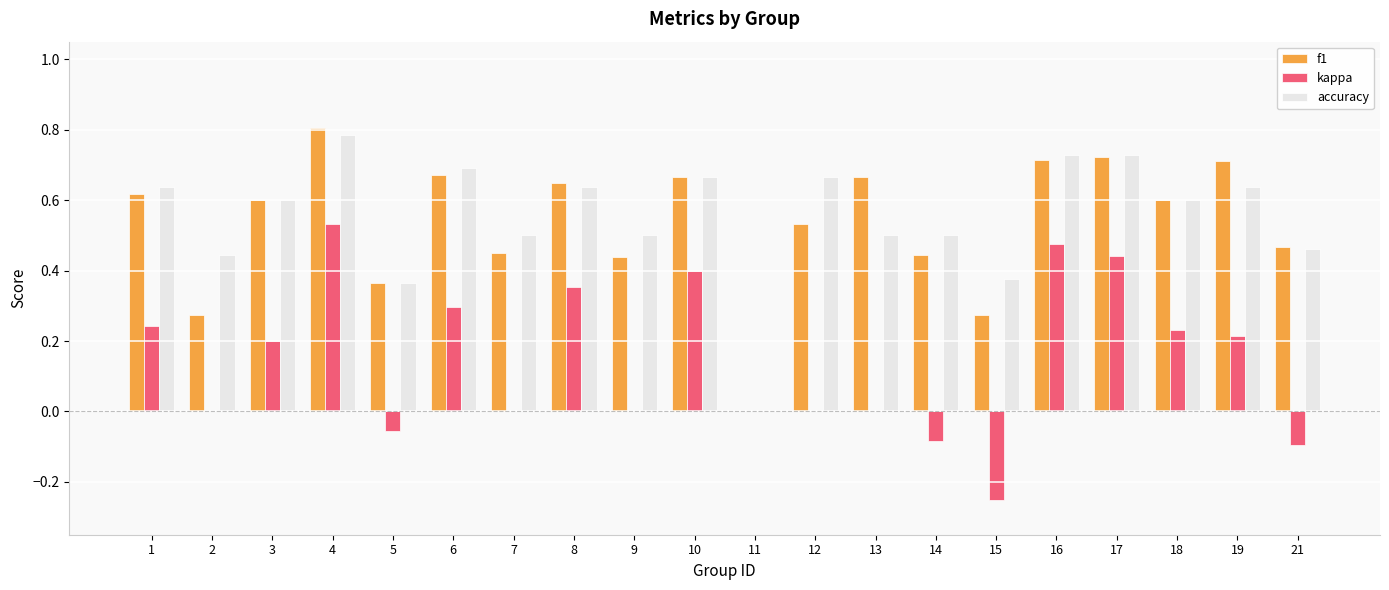

The value of accuracy at 11 is 0.0. True or false?

True